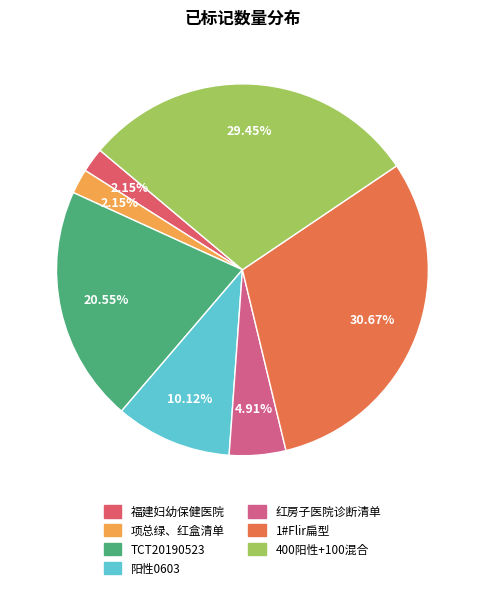

Count the number of slices in the pie.

7